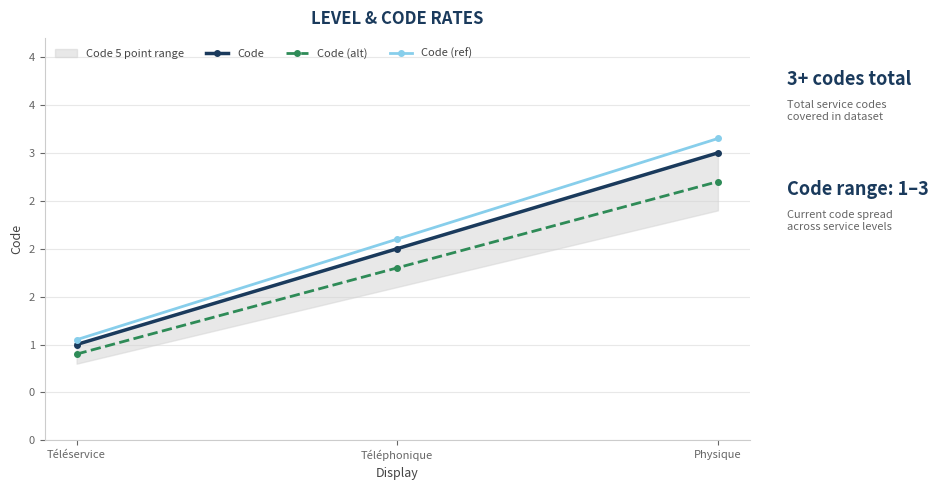

List the series in order of their overall mean, highest first.

Code (ref), Code, Code (alt)